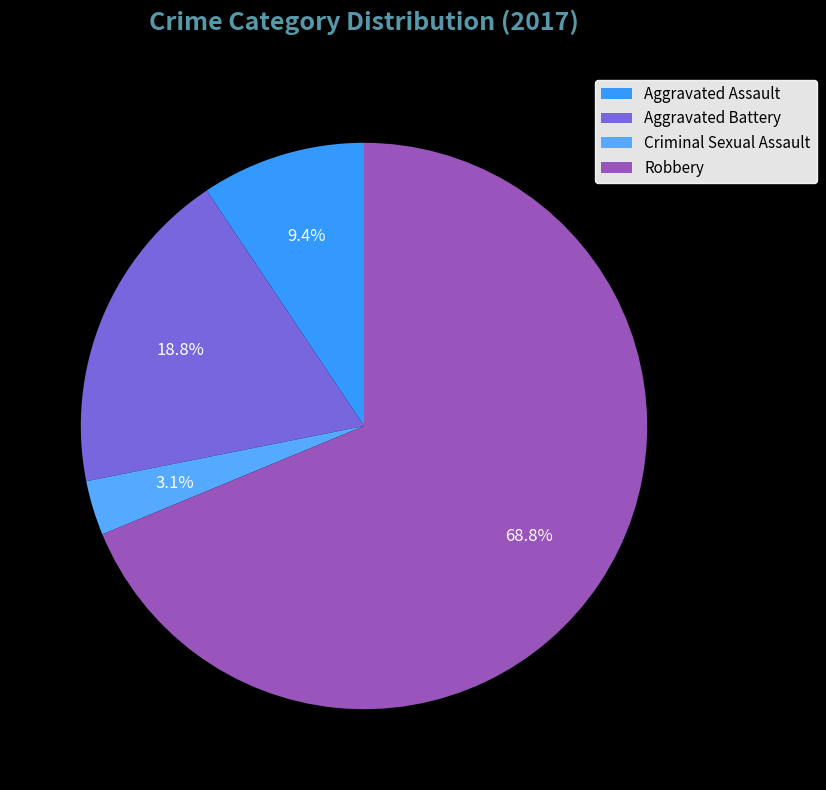

Which category accounts for the majority?

Robbery